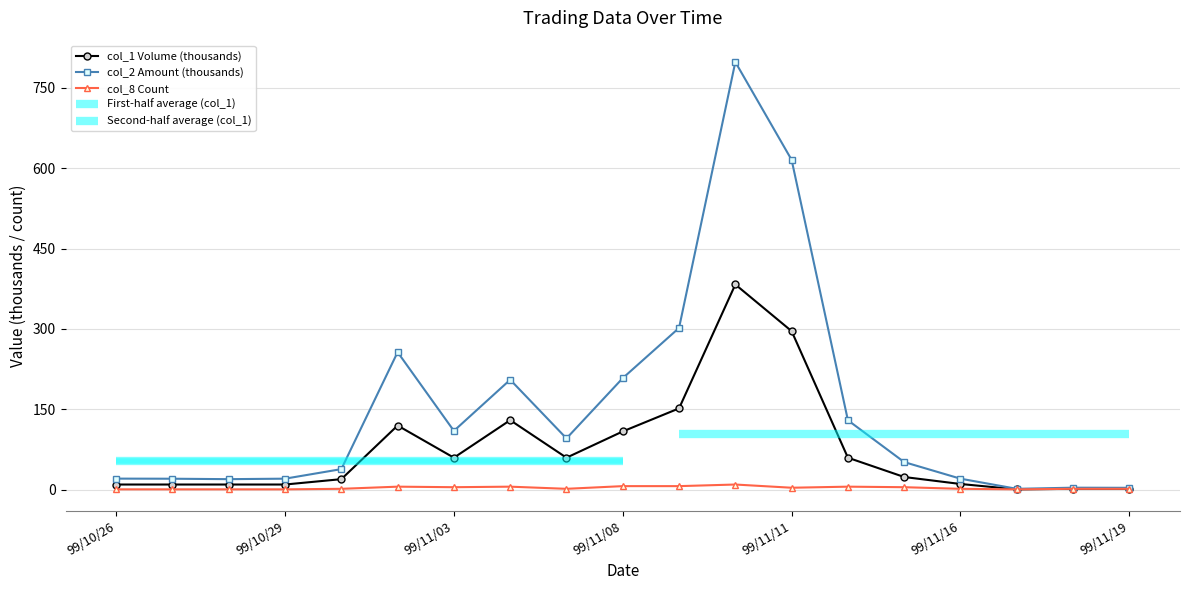

True or false: col_1 Volume (thousands) and col_8 Count cross at least once.

False